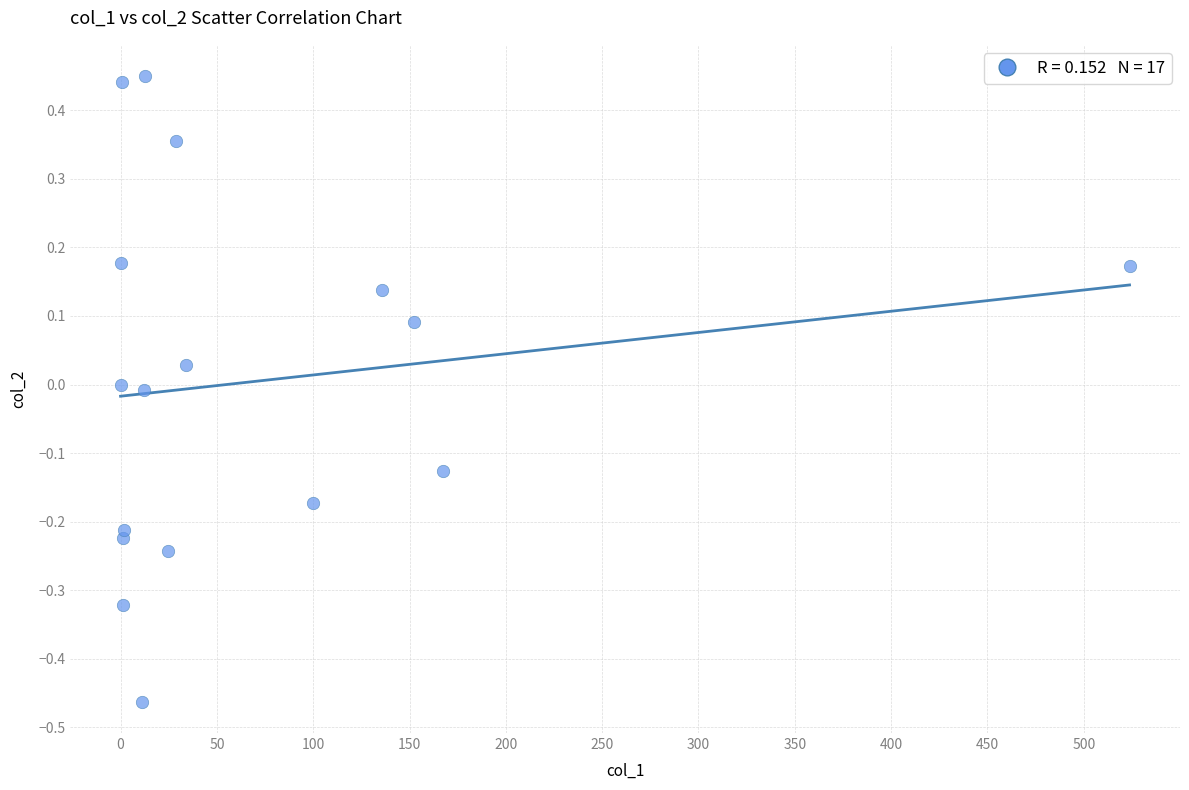

What is the range of X values (max minus min)?

523.8